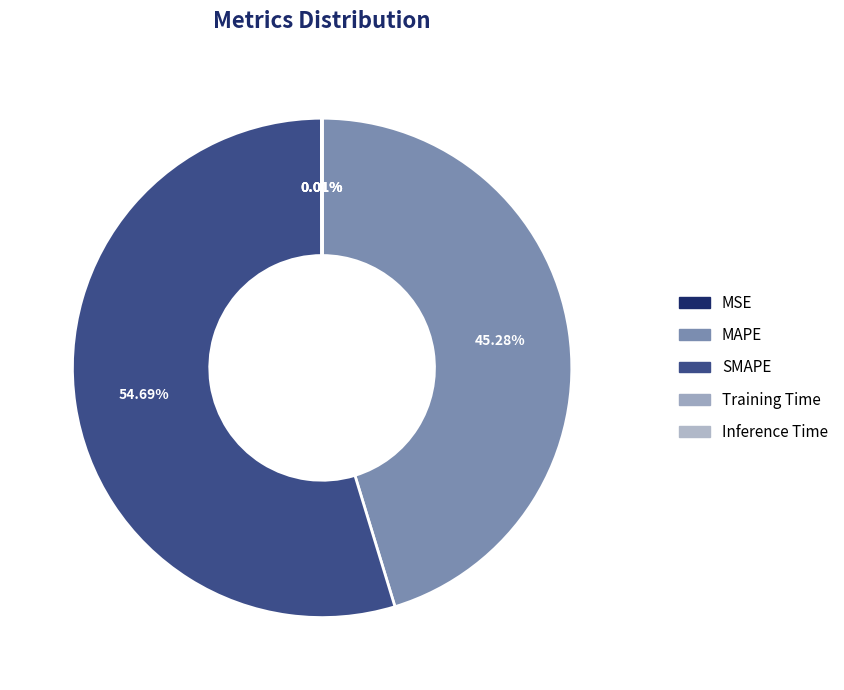

Combined, what portion of the pie is MSE and SMAPE?

54.7%